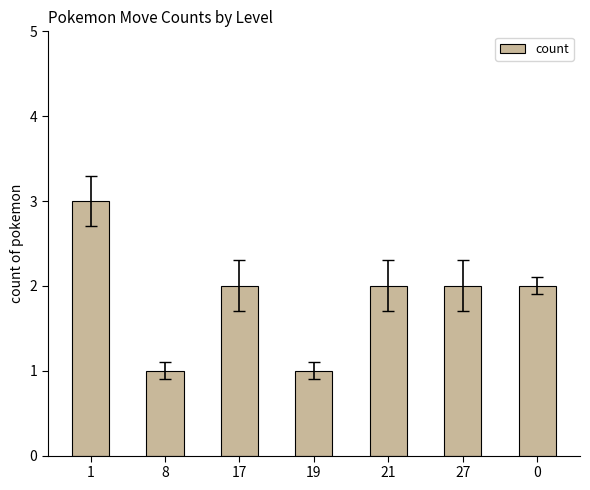

True or false: the data shows 3 at 0.

False